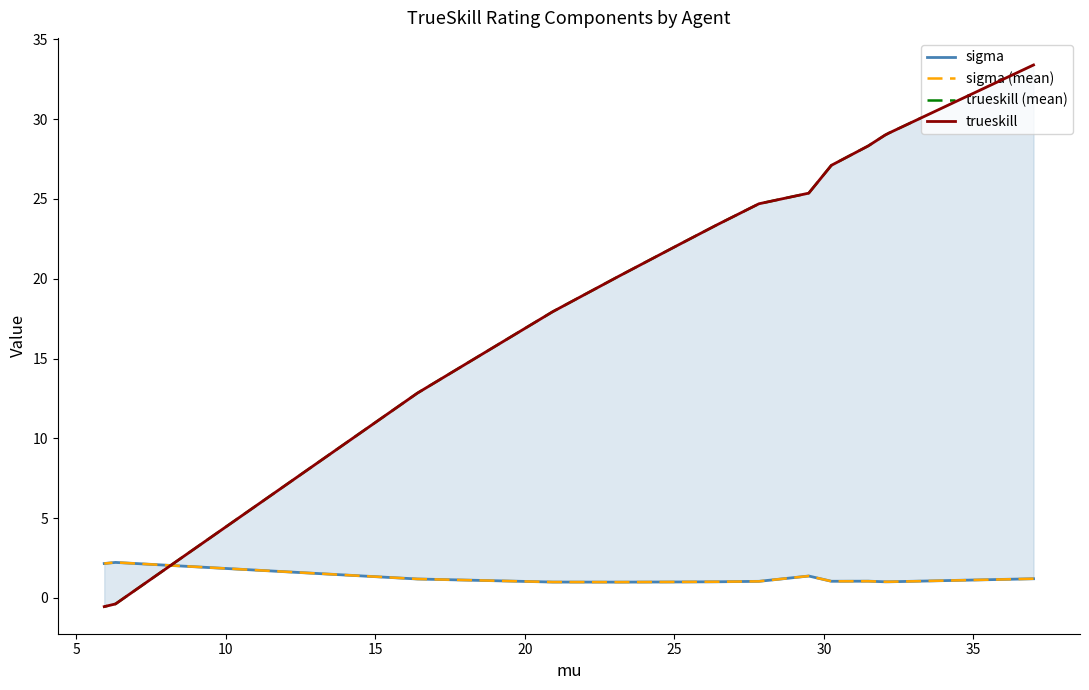

What is the highest value of the sigma series?

2.2